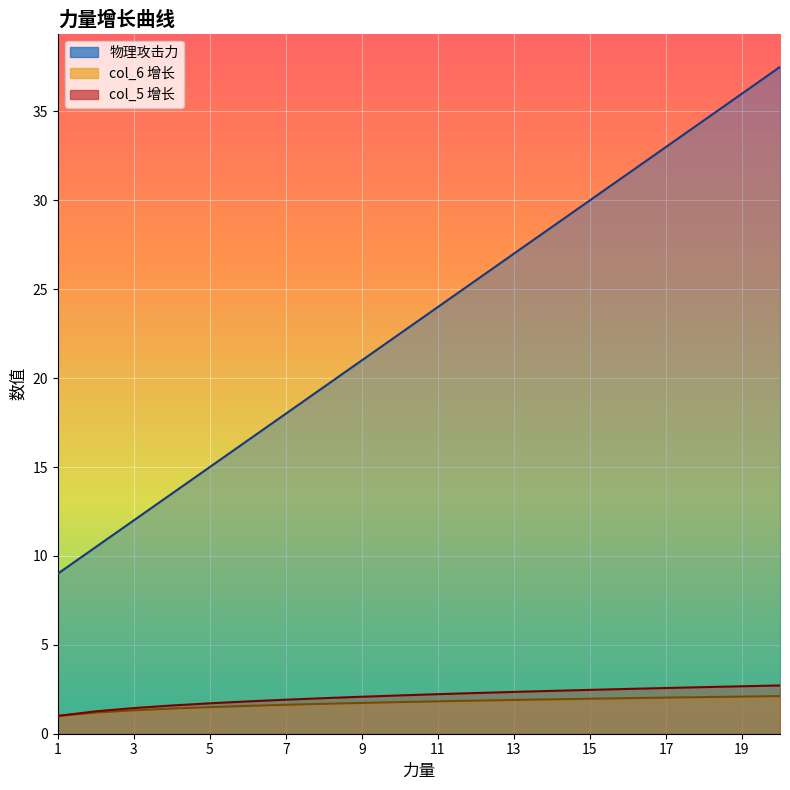

At which category is the sum across all series the highest?

20